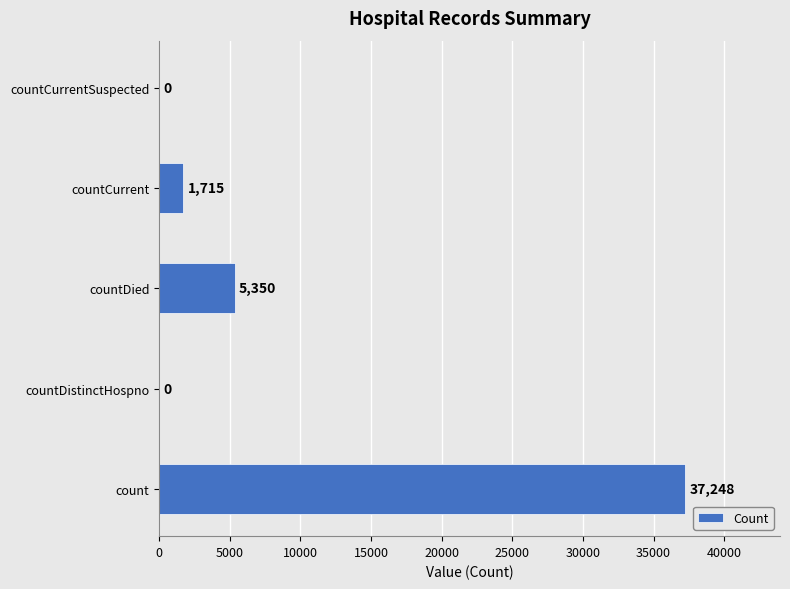

At which label is the value closest to 18624?

countDied